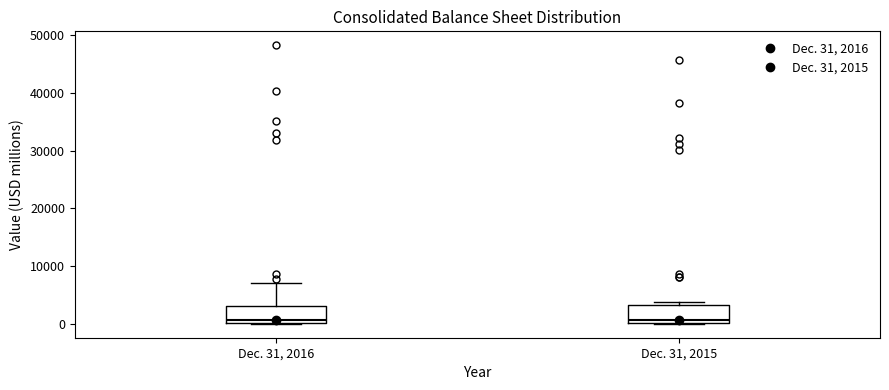

Where is the lower edge of the box for Dec. 31, 2015 on the y-axis? The values are not printed on the chart, so give them approximately, as read against the axis.

0